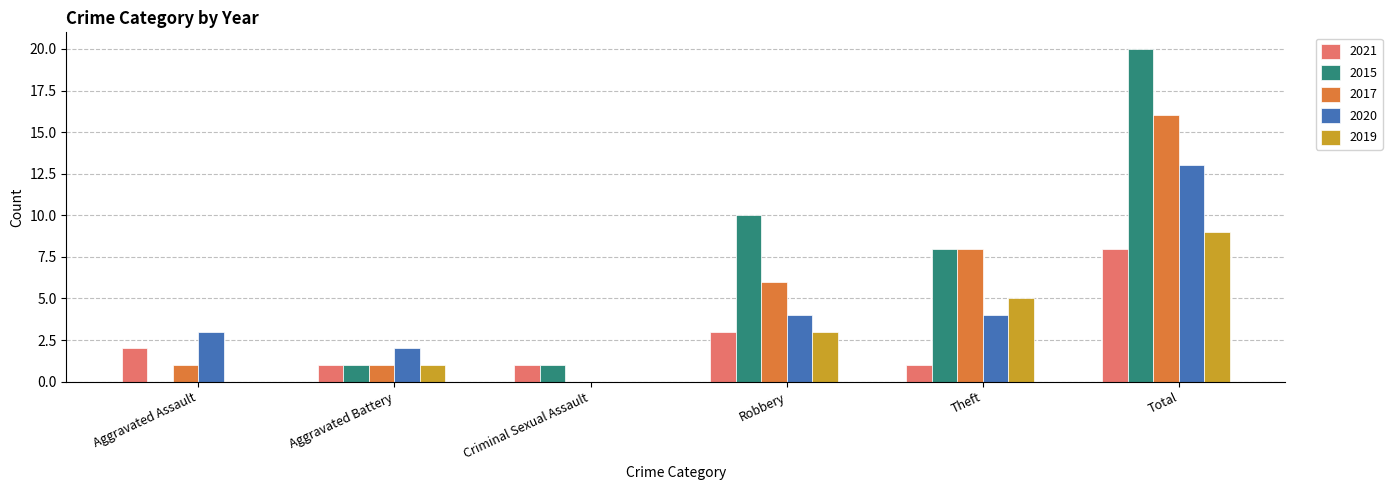

Is it true that 2017 equals 4 at Theft?

False